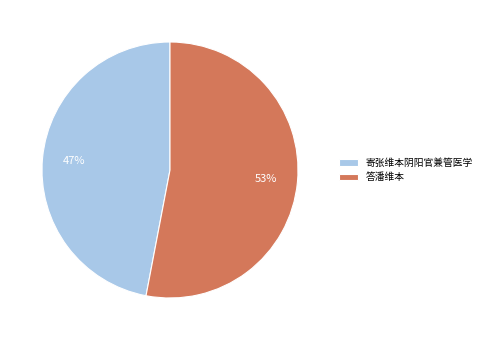

What is the ratio of the value at 寄张维本阴阳官兼管医学 to the value at 答潘维本?

0.9